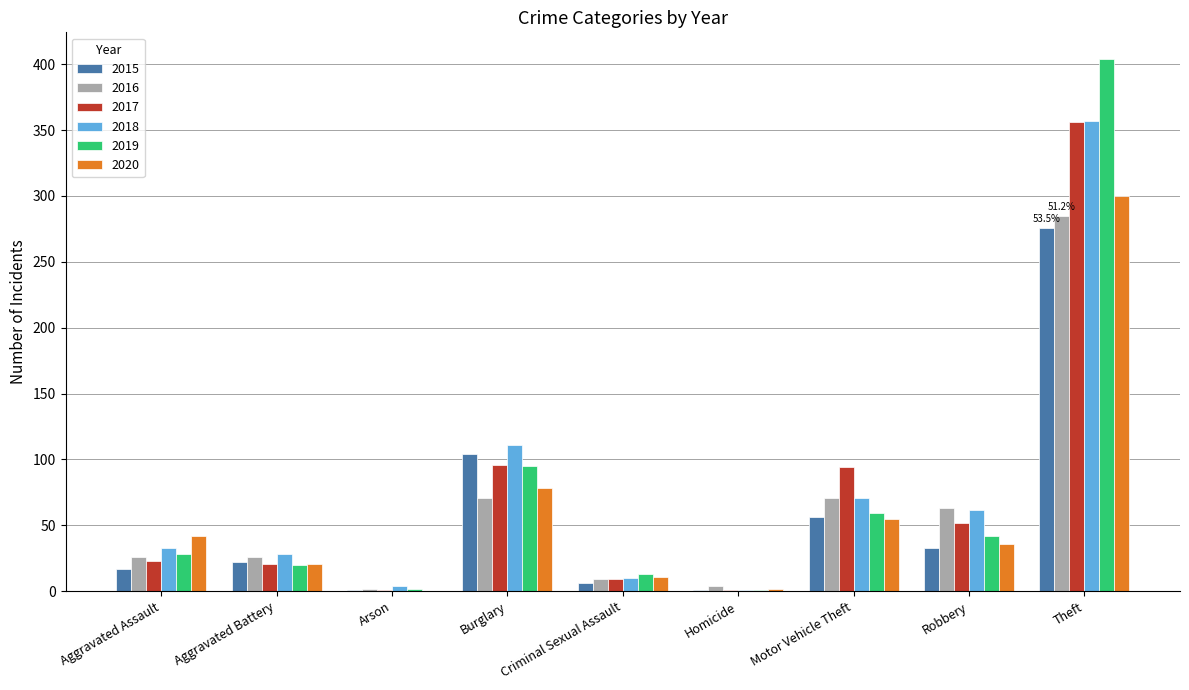

What is the total value across all series at Burglary?

555